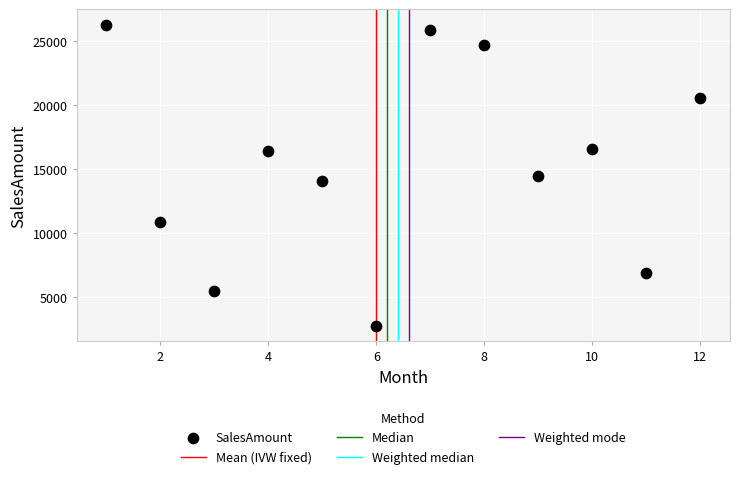

What is the average X value?

6